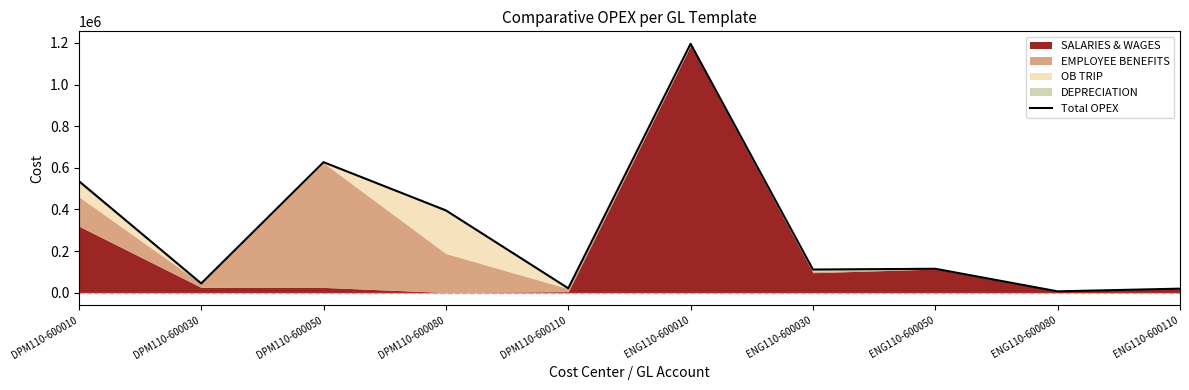

What is the difference between the values at DPM110-600010 and DPM110-600050?

90762.4